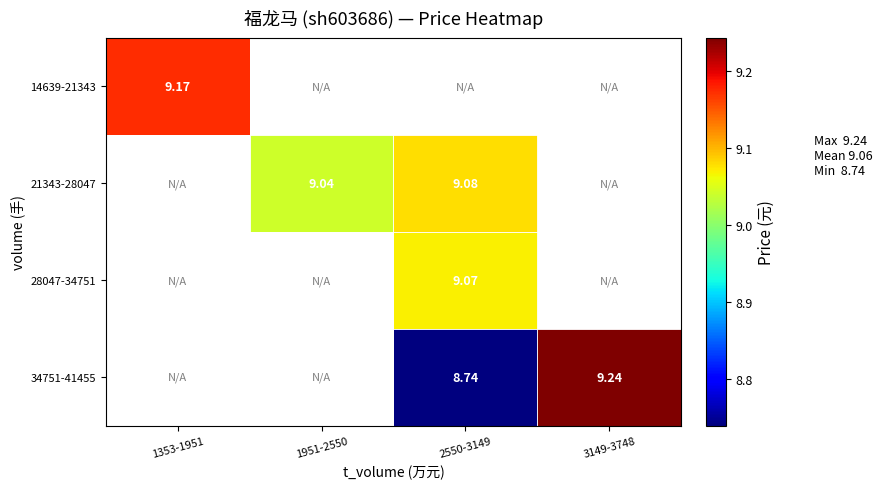

At which label does 21343-28047 reach its minimum?

1353-1951